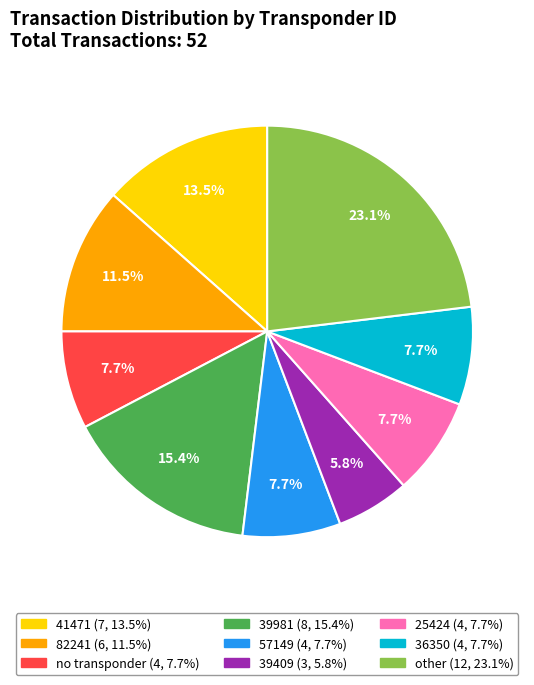

Is there a majority slice in this chart?

No